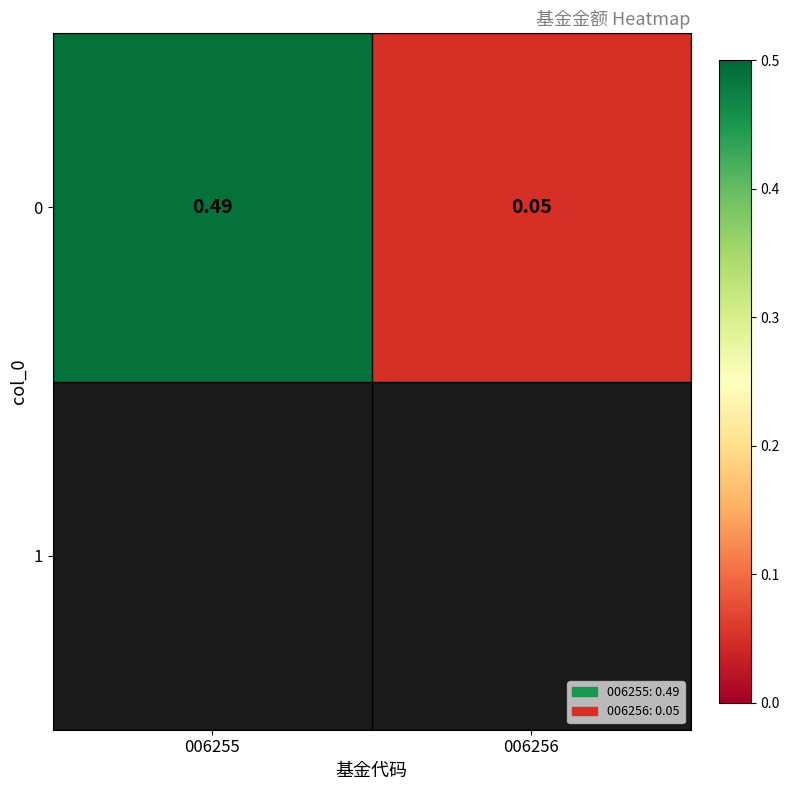

Reading left to right, list all the values displayed in this chart.

0.5	0.1